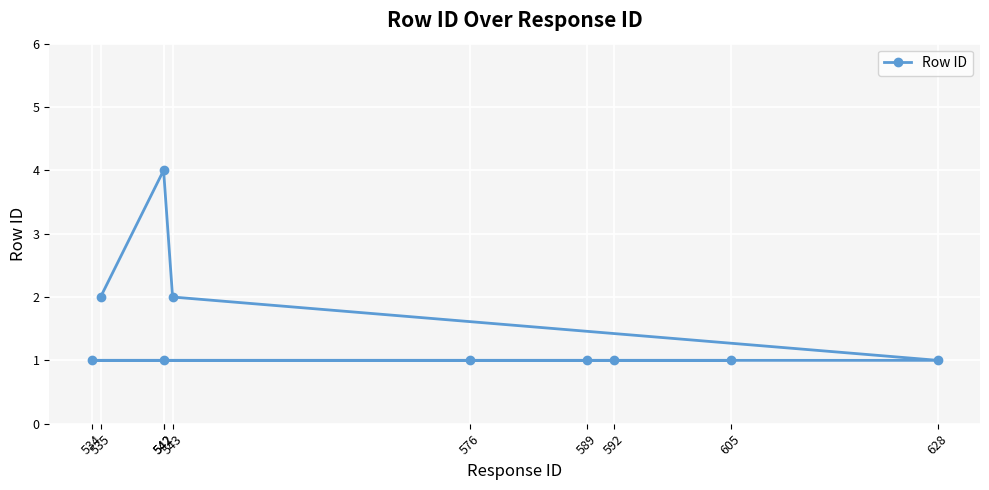

What is the difference between the maximum and minimum values?

3